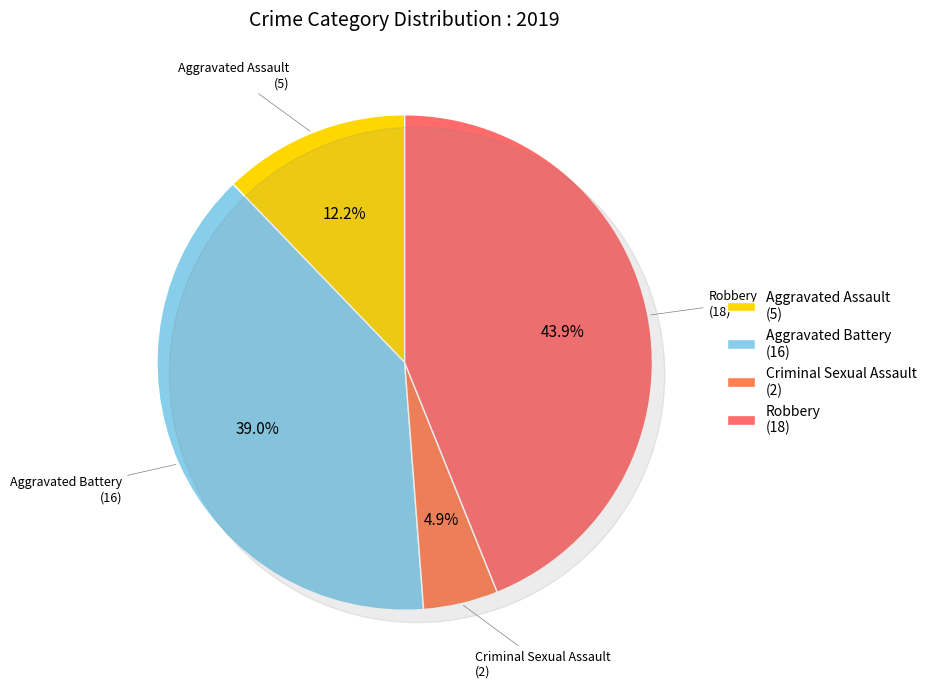

True or false: Criminal Sexual Assault accounts for 5% of the total.

True